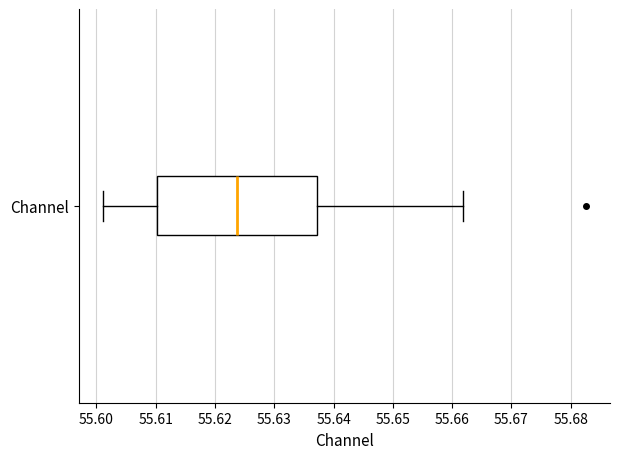

Read this box plot against the x-axis: the position of the median line, the range covered by the box, and the ends of both whiskers. The values are not printed on the chart, so give them approximately, as read against the axis.

median 55.624, box 55.610 to 55.637, whiskers 55.601 to 55.662